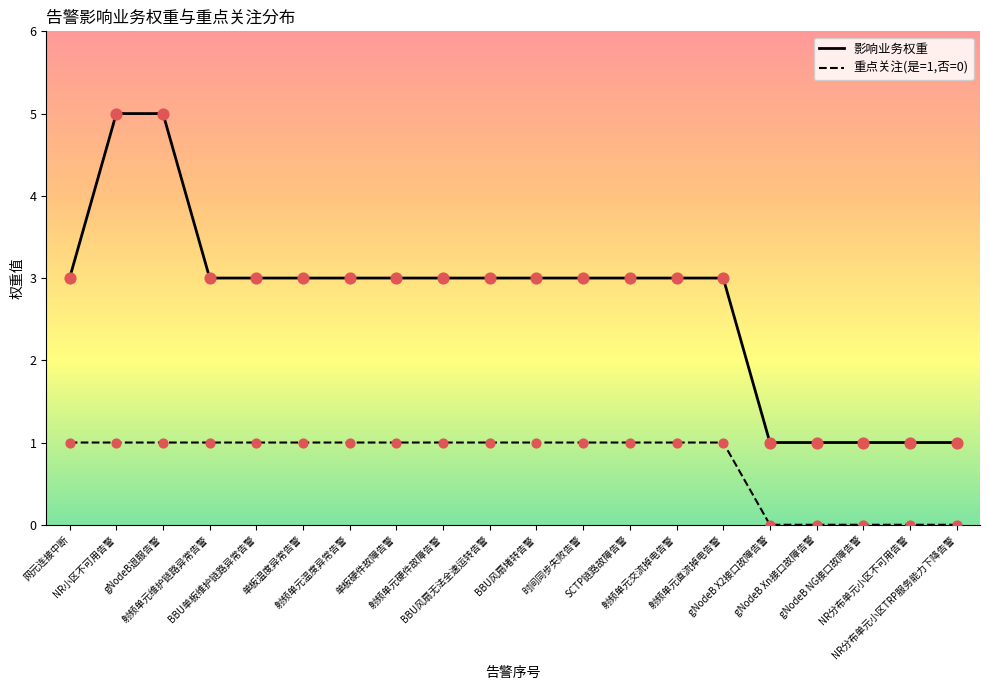

Is the value of 重点关注(是=1,否=0) at NR小区不可用告警 greater than the value of 影响业务权重 at 射频单元温度异常告警?

No